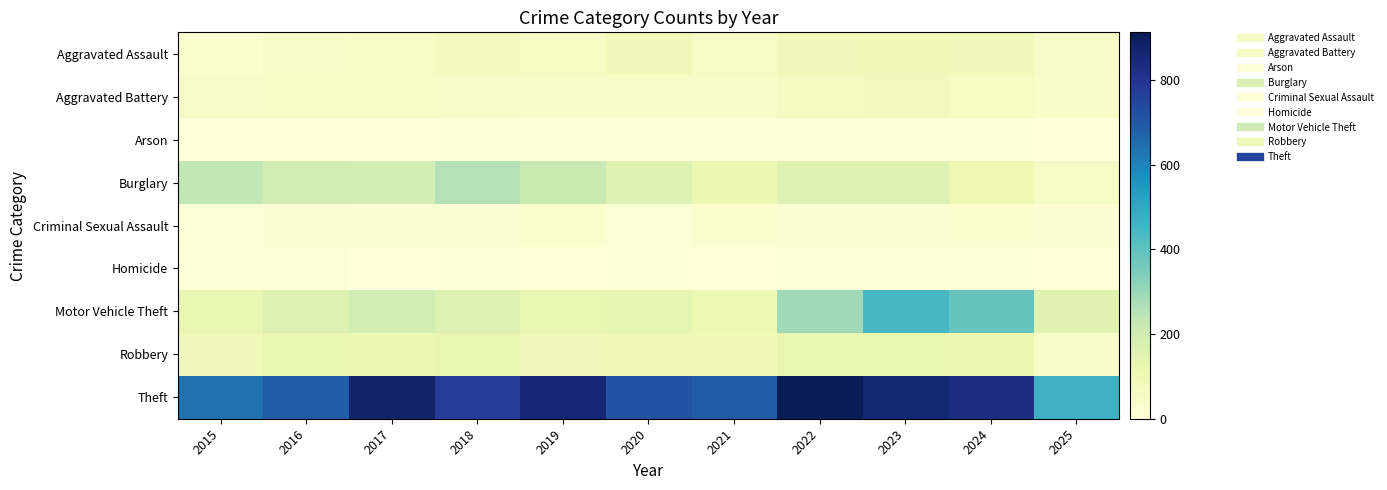

Reading left to right, extract all data points from this chart.

Aggravated Assault: 2015=31	2016=50	2017=59	2018=72	2019=61	2020=87	2021=58	2022=89	2023=93	2024=91	2025=51
Aggravated Battery: 2015=50	2016=60	2017=54	2018=52	2019=45	2020=48	2021=43	2022=66	2023=83	2024=64	2025=43
Arson: 2015=3	2016=3	2017=1	2018=6	2019=5	2020=4	2021=6	2022=7	2023=6	2024=5	2025=0
Burglary: 2015=236	2016=194	2017=192	2018=257	2019=221	2020=163	2021=117	2022=163	2023=167	2024=110	2025=59
Criminal Sexual Assault: 2015=13	2016=20	2017=19	2018=20	2019=29	2020=13	2021=25	2022=18	2023=20	2024=24	2025=18
Homicide: 2015=4	2016=8	2017=2	2018=5	2019=3	2020=6	2021=2	2022=6	2023=4	2024=4	2025=2
Motor Vehicle Theft: 2015=125	2016=163	2017=191	2018=164	2019=125	2020=134	2021=113	2022=292	2023=444	2024=388	2025=153
Robbery: 2015=87	2016=123	2017=115	2018=130	2019=89	2020=94	2021=95	2022=125	2023=125	2024=119	2025=44
Theft: 2015=641	2016=689	2017=873	2018=767	2019=855	2020=713	2021=691	2022=912	2023=861	2024=830	2025=468